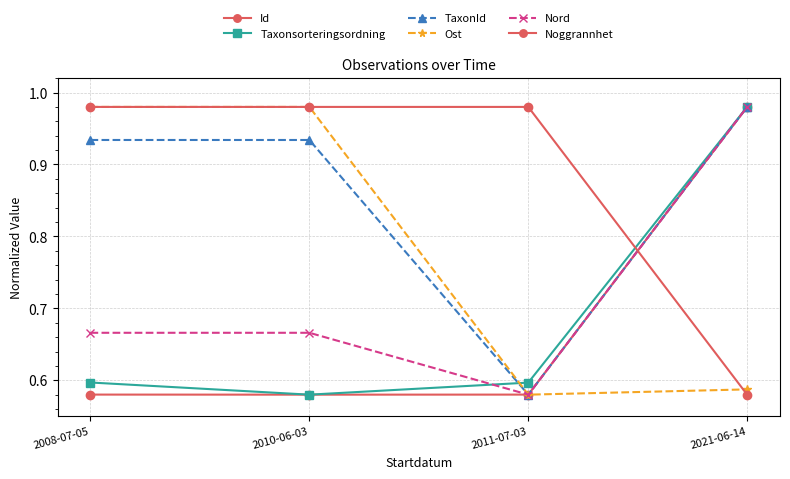

How many series are shown in this chart?

6